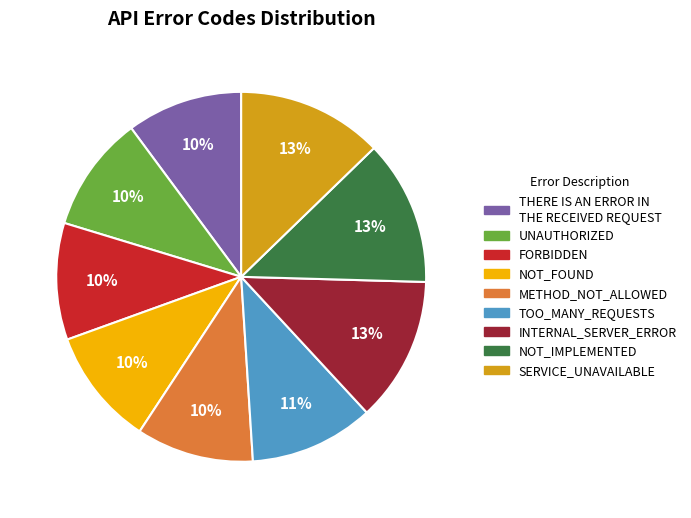

Is the sum of NOT_IMPLEMENTED and TOO_MANY_REQUESTS greater than half?

No